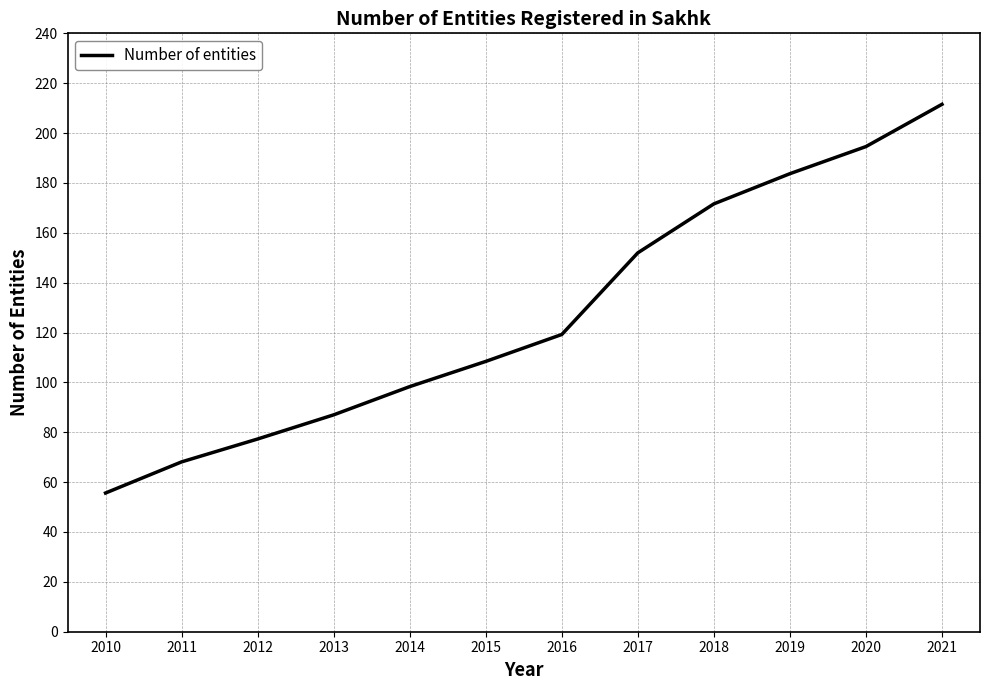

How many lines are shown in the chart?

1